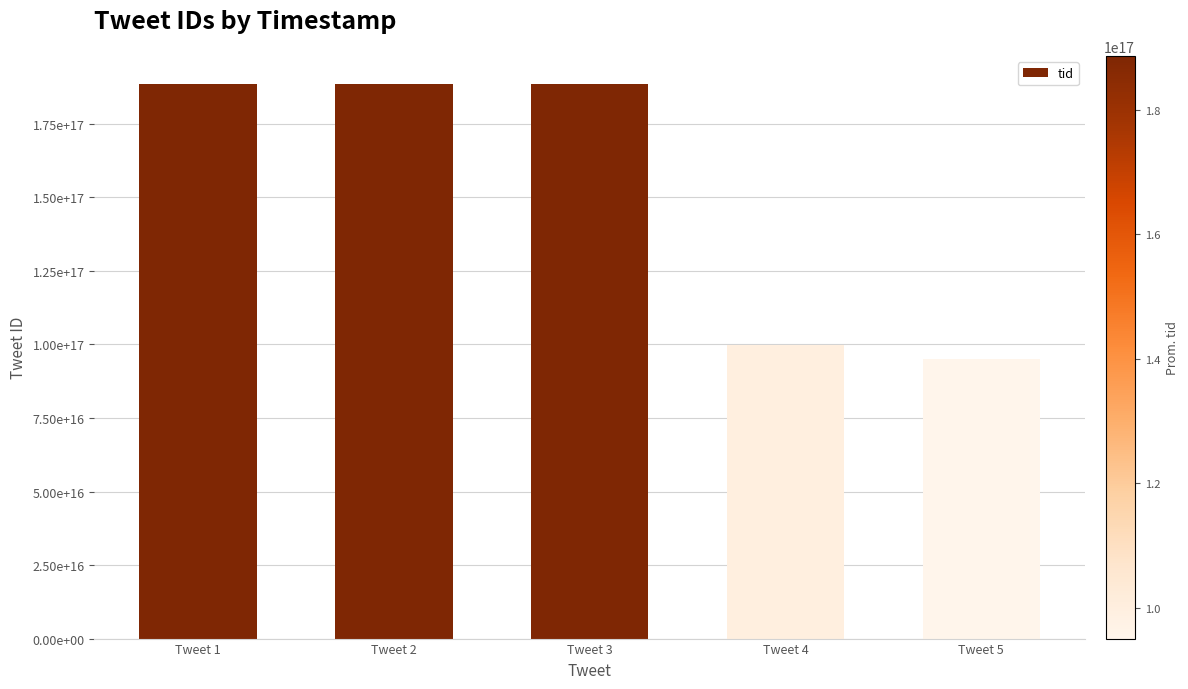

What is the minimum value shown in the chart?

95014819559772160